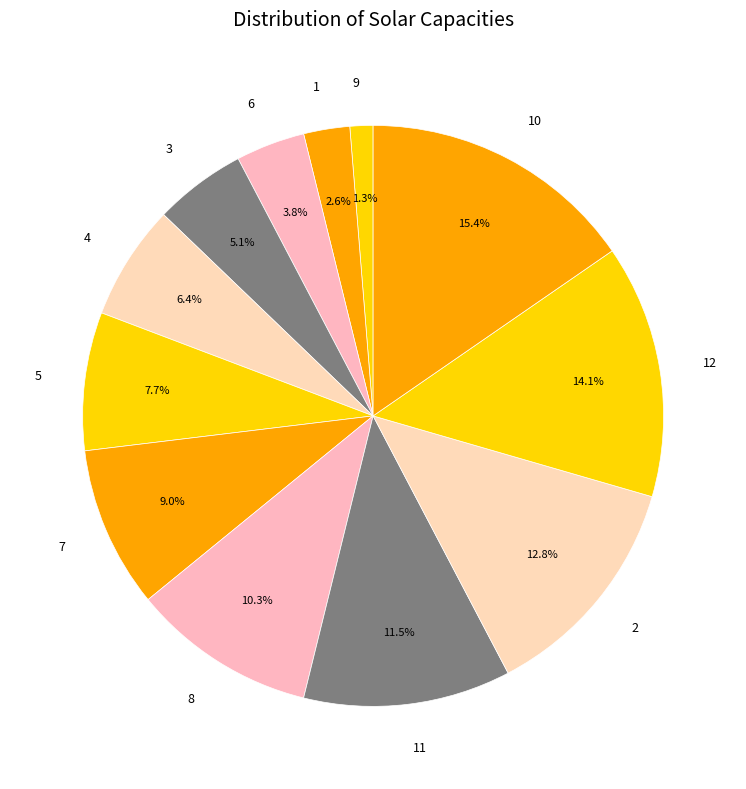

How many segments does this pie chart have?

12